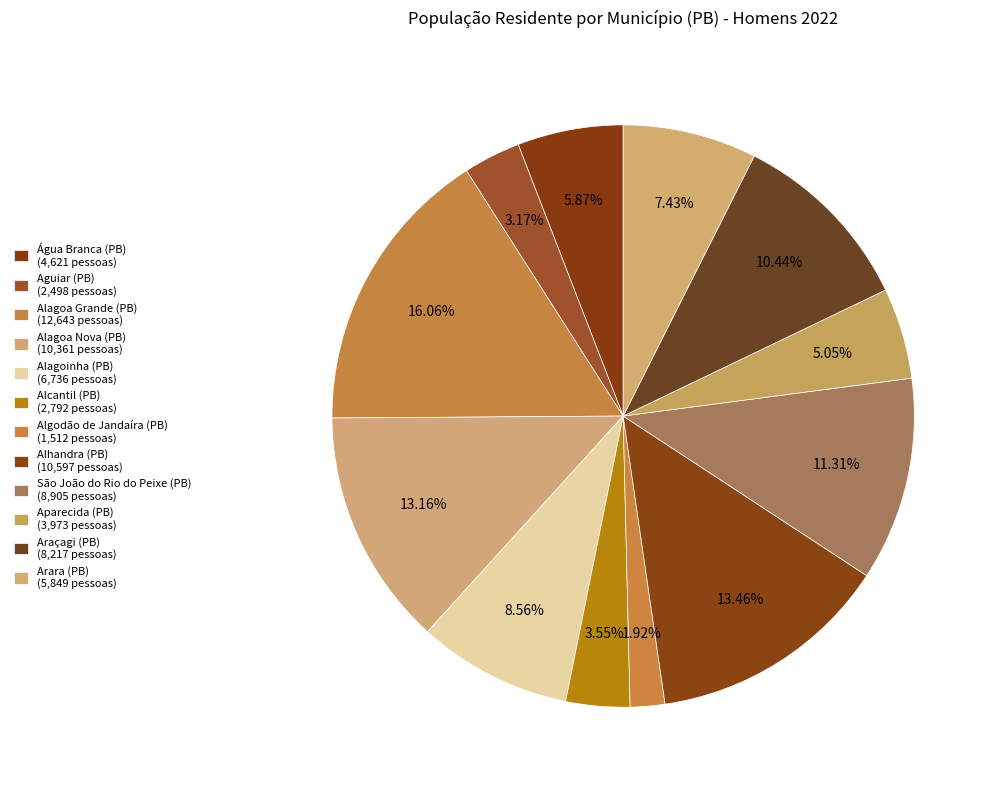

Do Alagoa Grande (PB) and Alhandra (PB) together represent more than half of the pie?

No